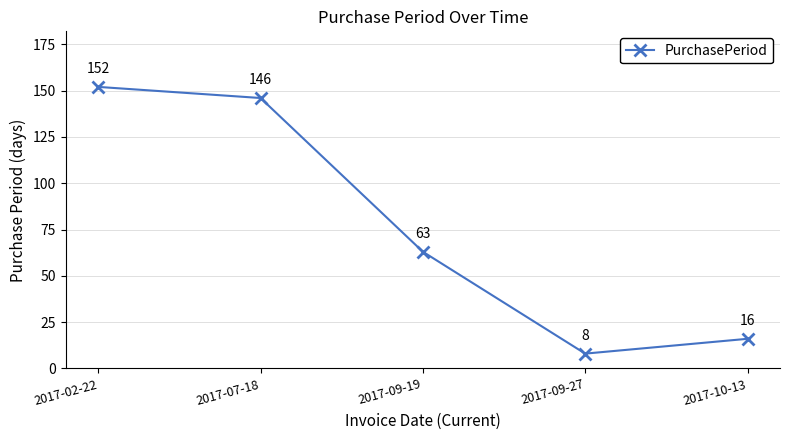

What is the change in value from 2017-02-22 to 2017-09-19?

-89